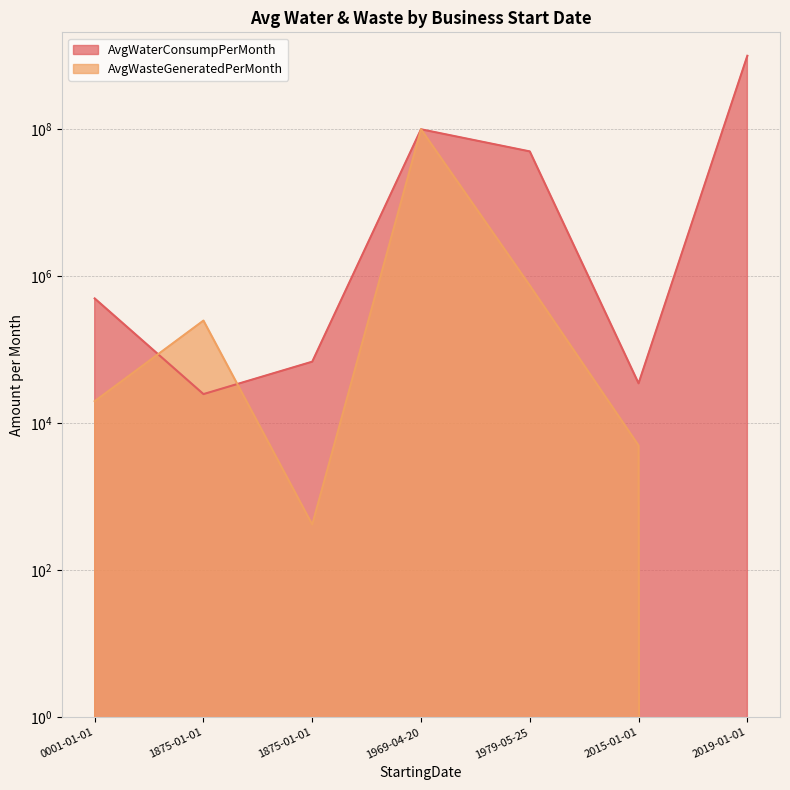

In AvgWaterConsumpPerMonth, how many points are lower than both neighbors (excluding endpoints)?

2